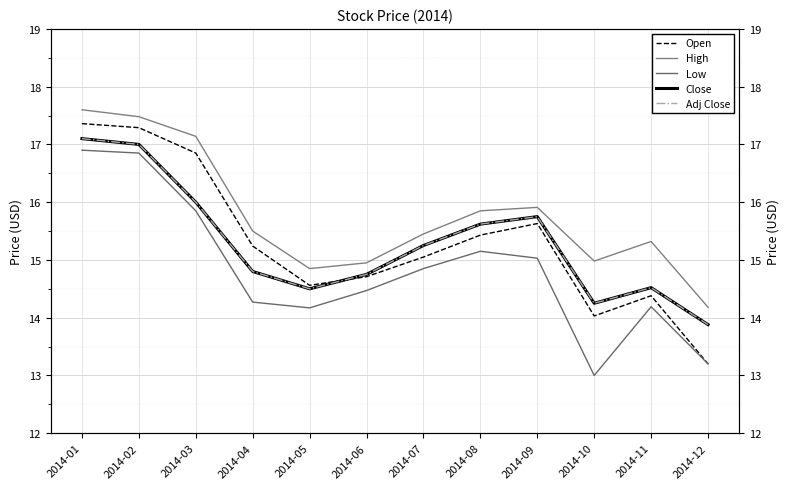

What is the smallest value displayed?

13.0